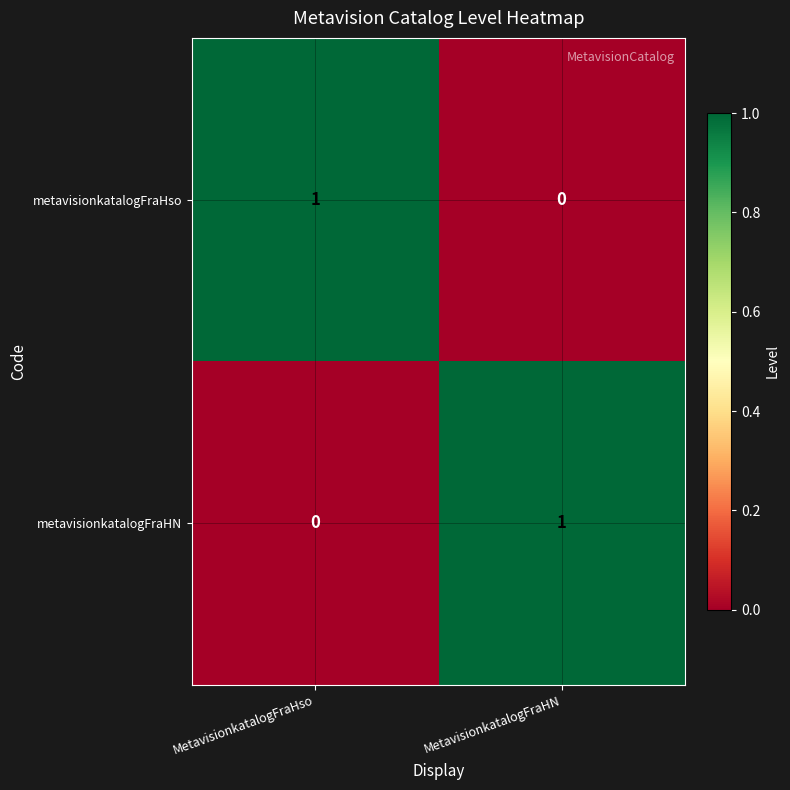

Rank the series at MetavisionkatalogFraHN from highest to lowest value.

metavisionkatalogFraHN, metavisionkatalogFraHso